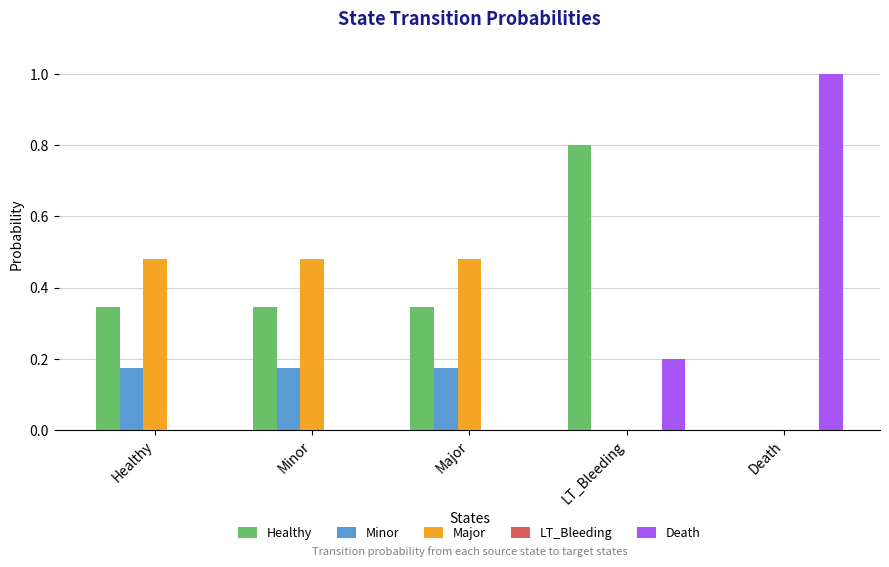

Which series has the widest spread of values?

Death